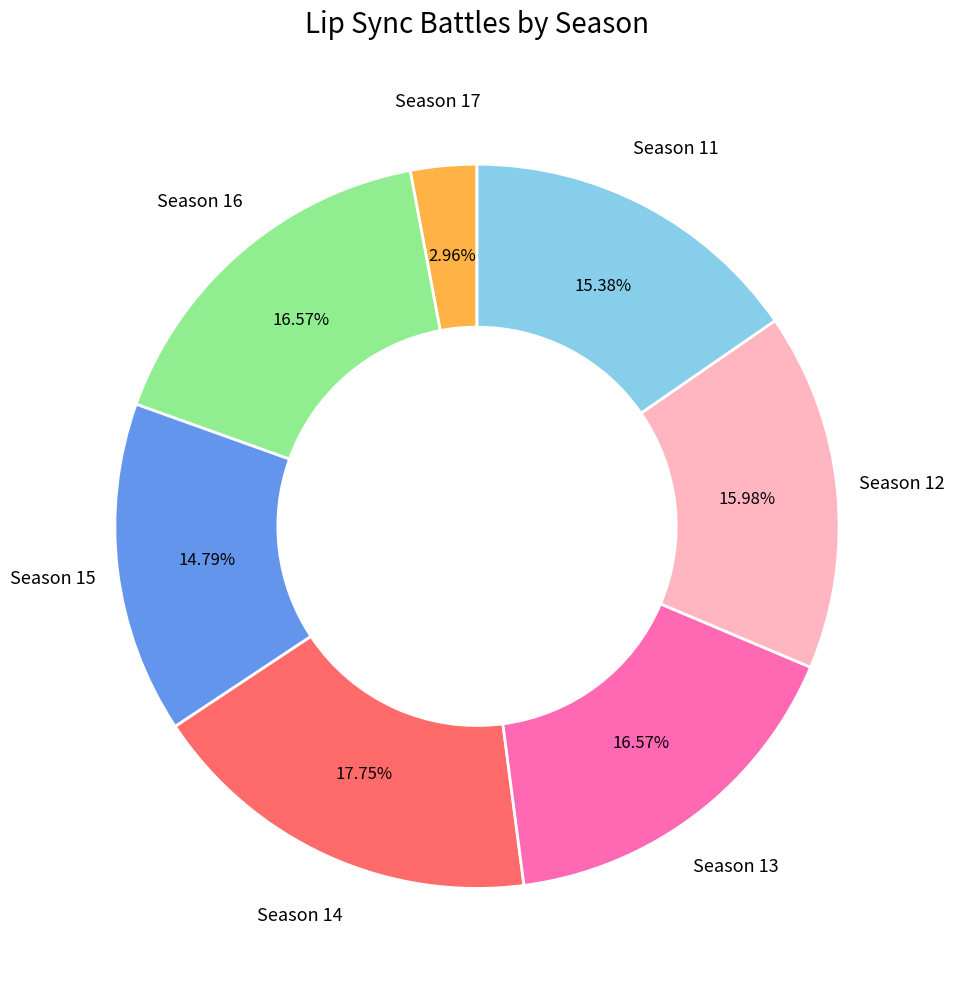

True or false: Season 11 accounts for 15% of the total.

True